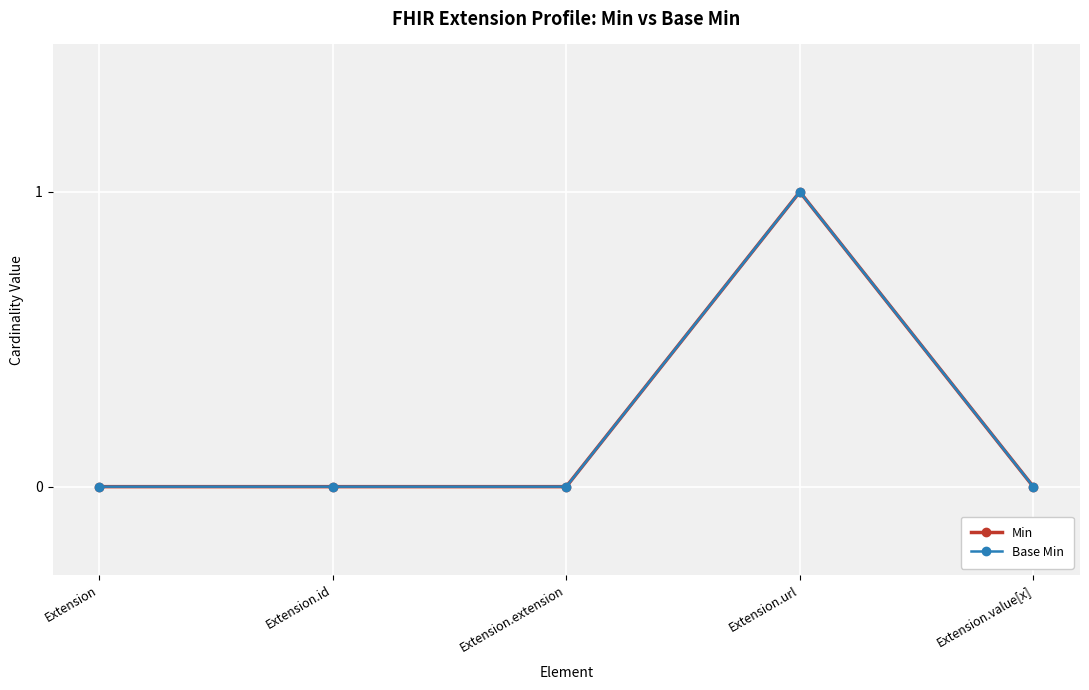

Is it true that Base Min equals 1 at Extension.extension?

False